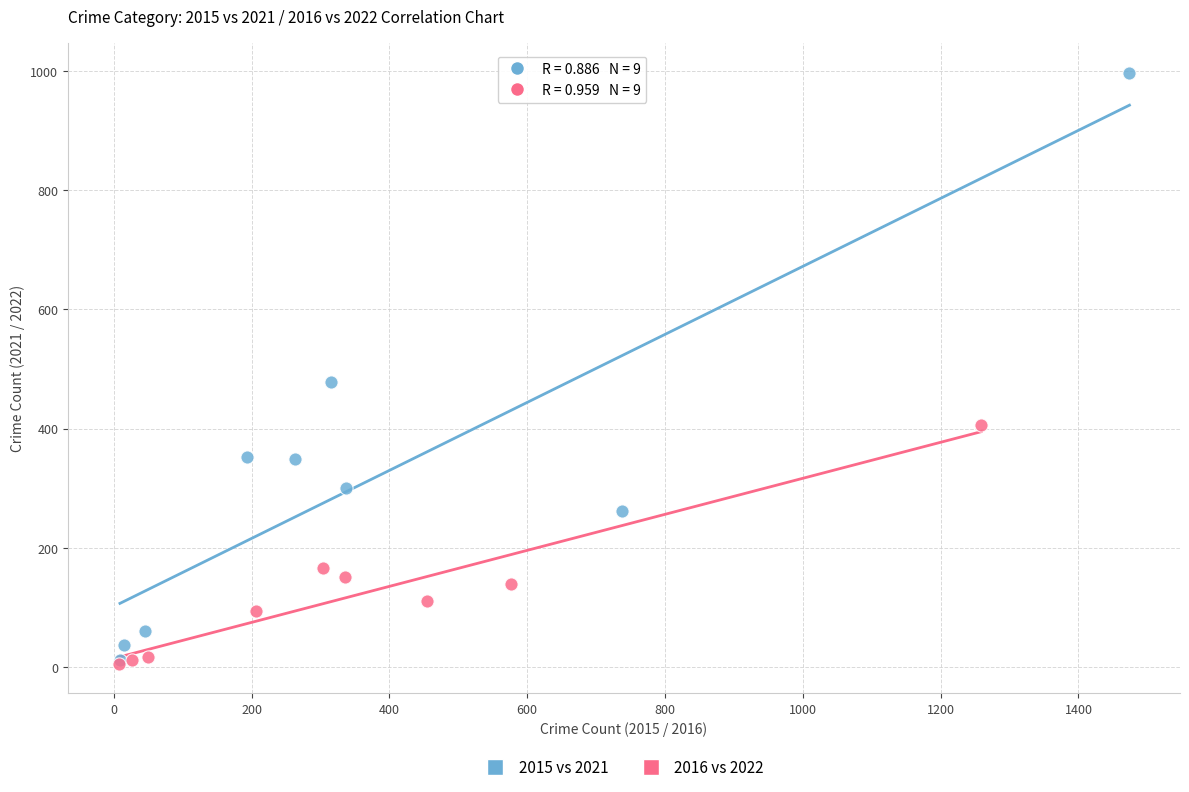

Which series reaches the maximum Y coordinate?

2015 vs 2021